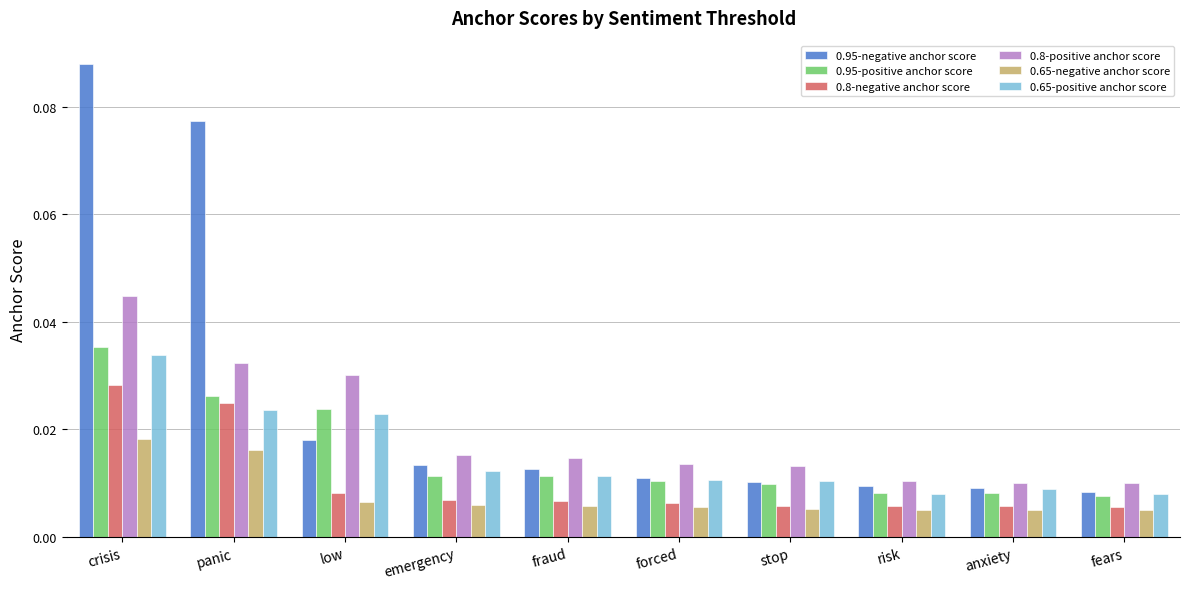

At which category is the sum across all series the highest?

crisis